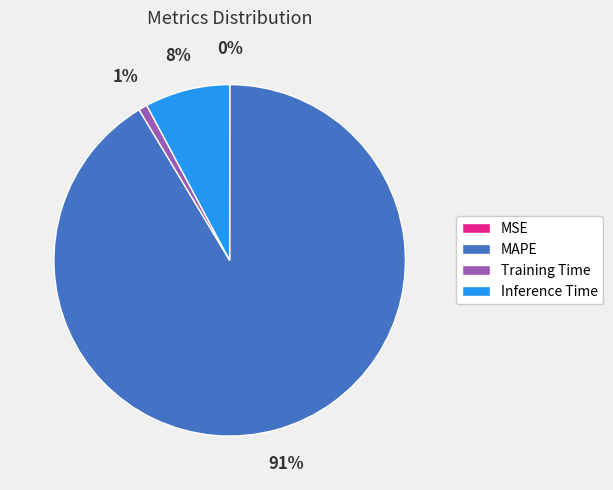

Which category has the biggest portion of the pie?

MAPE